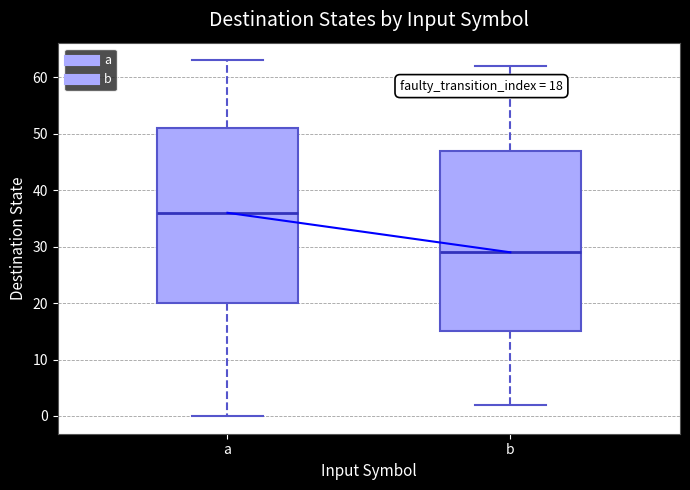

Which box is the tallest, from its lower edge to its upper edge?

b